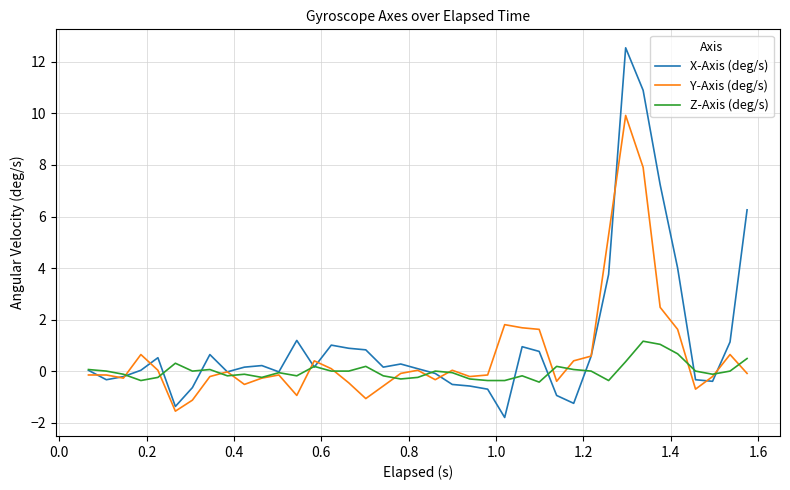

Which series has the largest range (max minus min)?

X-Axis (deg/s)